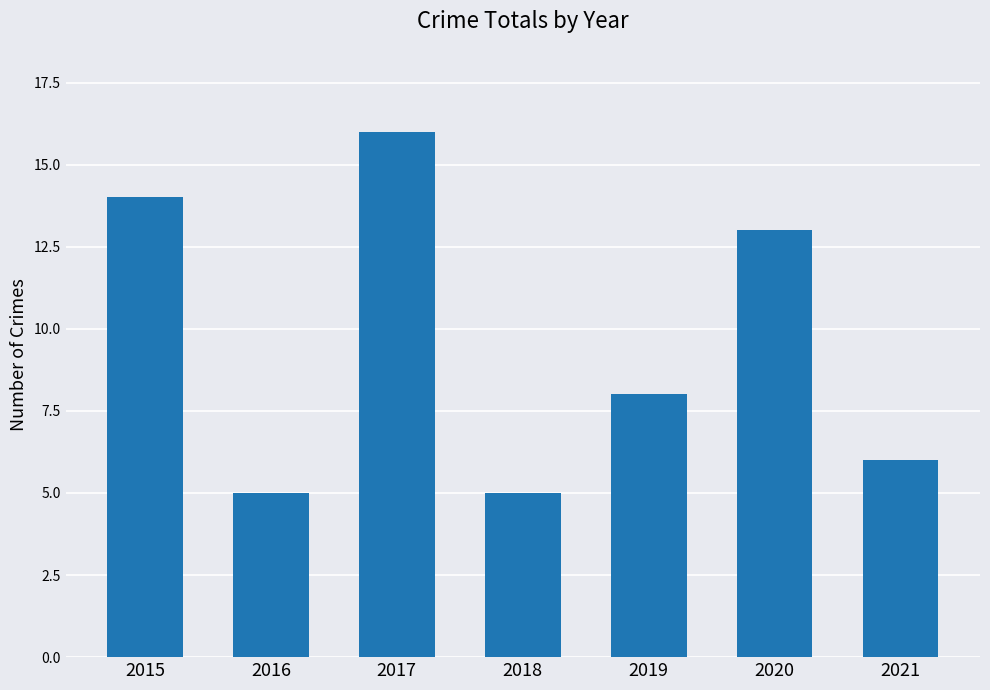

What is the difference between the maximum and minimum values?

11